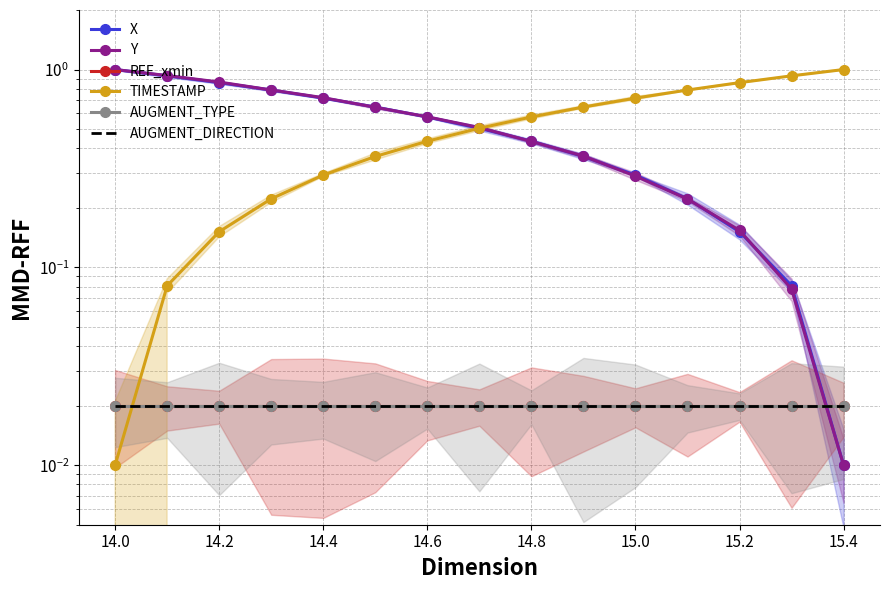

Is it true that AUGMENT_DIRECTION equals 0.0 at 14.8?

False